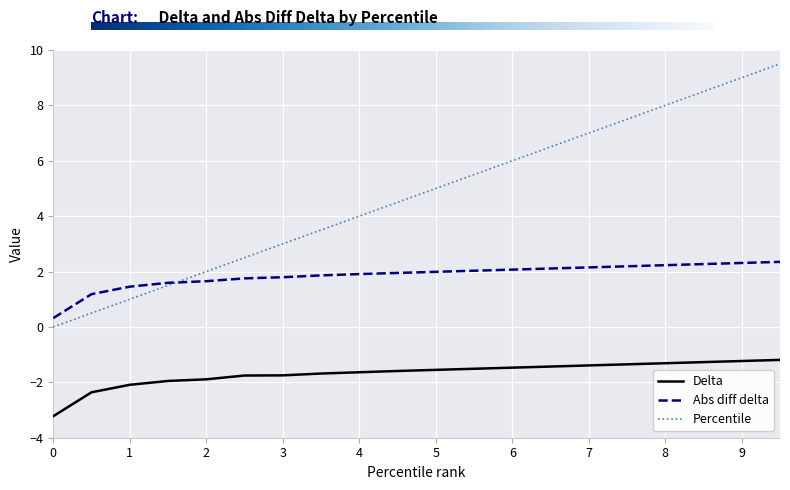

Which series has the largest total across all categories?

Percentile